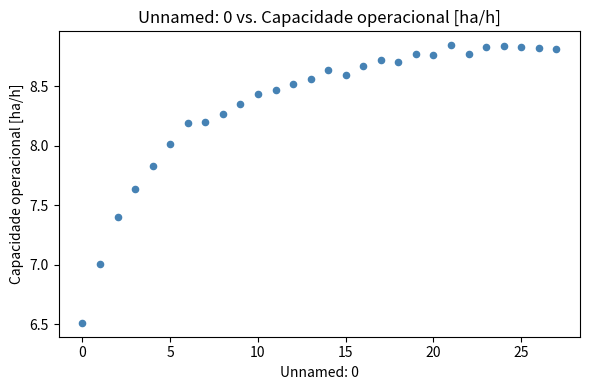

What is the range of Y values (max minus min)?

2.3